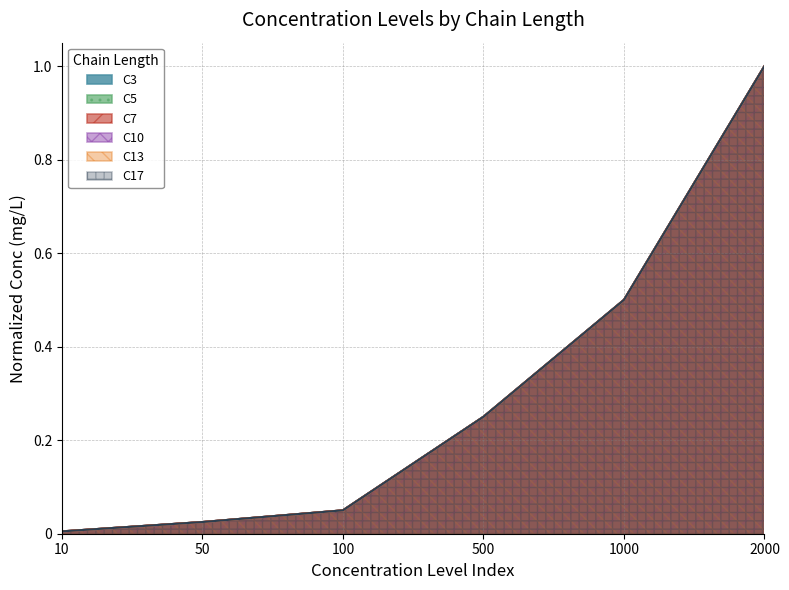

Reading left to right, extract all data points from this chart.

C3: 10=0.0	50=0.0	100=0.1	500=0.2	1000=0.5	2000=1.0
C5: 10=0.0	50=0.0	100=0.1	500=0.2	1000=0.5	2000=1.0
C7: 10=0.0	50=0.0	100=0.1	500=0.2	1000=0.5	2000=1.0
C10: 10=0.0	50=0.0	100=0.1	500=0.2	1000=0.5	2000=1.0
C13: 10=0.0	50=0.0	100=0.1	500=0.2	1000=0.5	2000=1.0
C17: 10=0.0	50=0.0	100=0.1	500=0.2	1000=0.5	2000=1.0